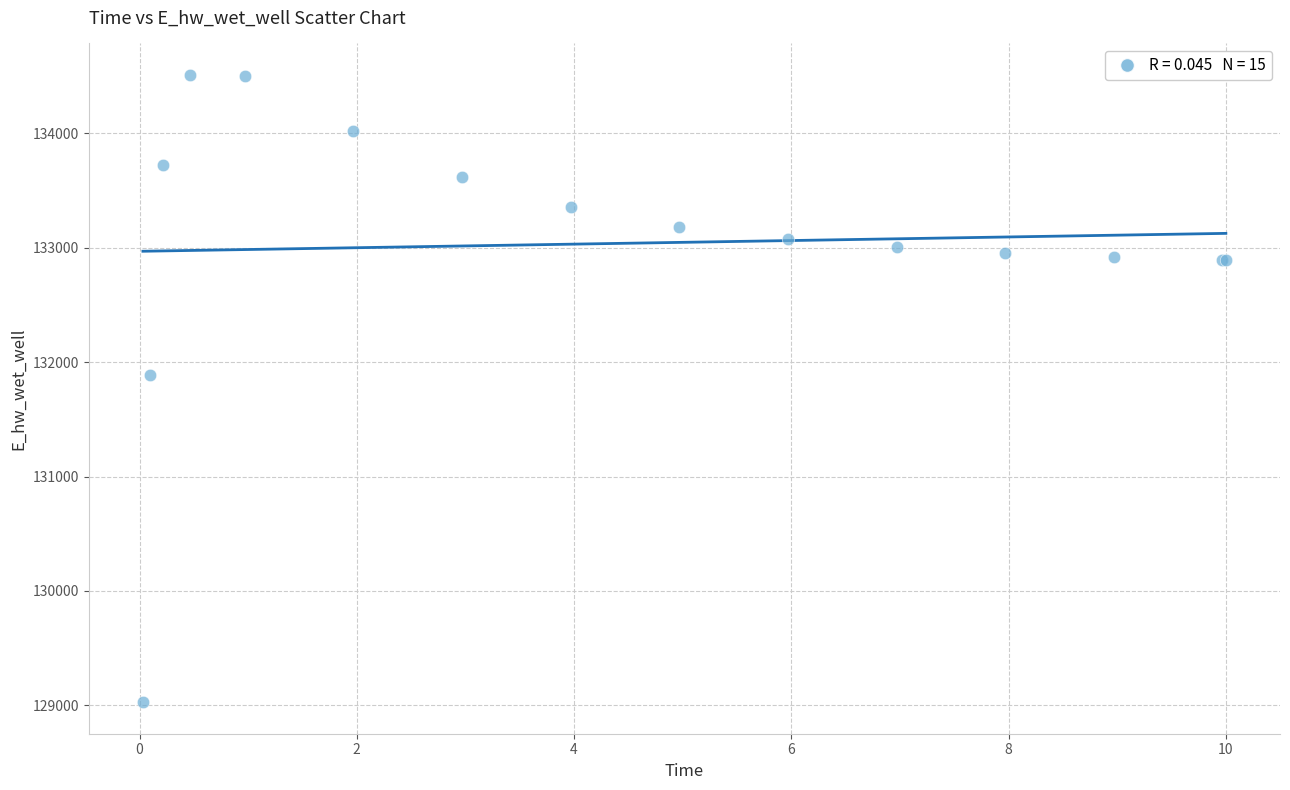

What Y value in the scatter plot is closest to 131768?

131887.4